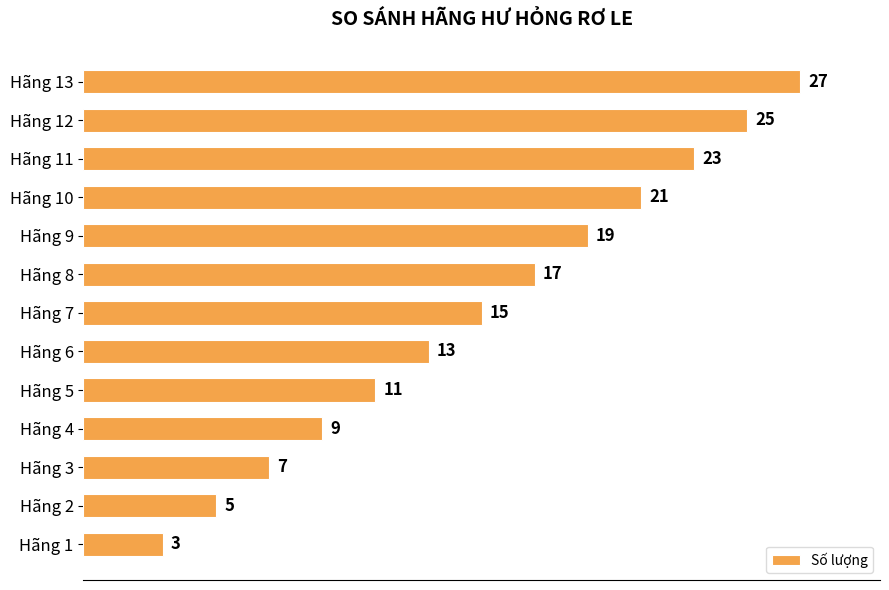

What value does the data have at Hãng 3?

7